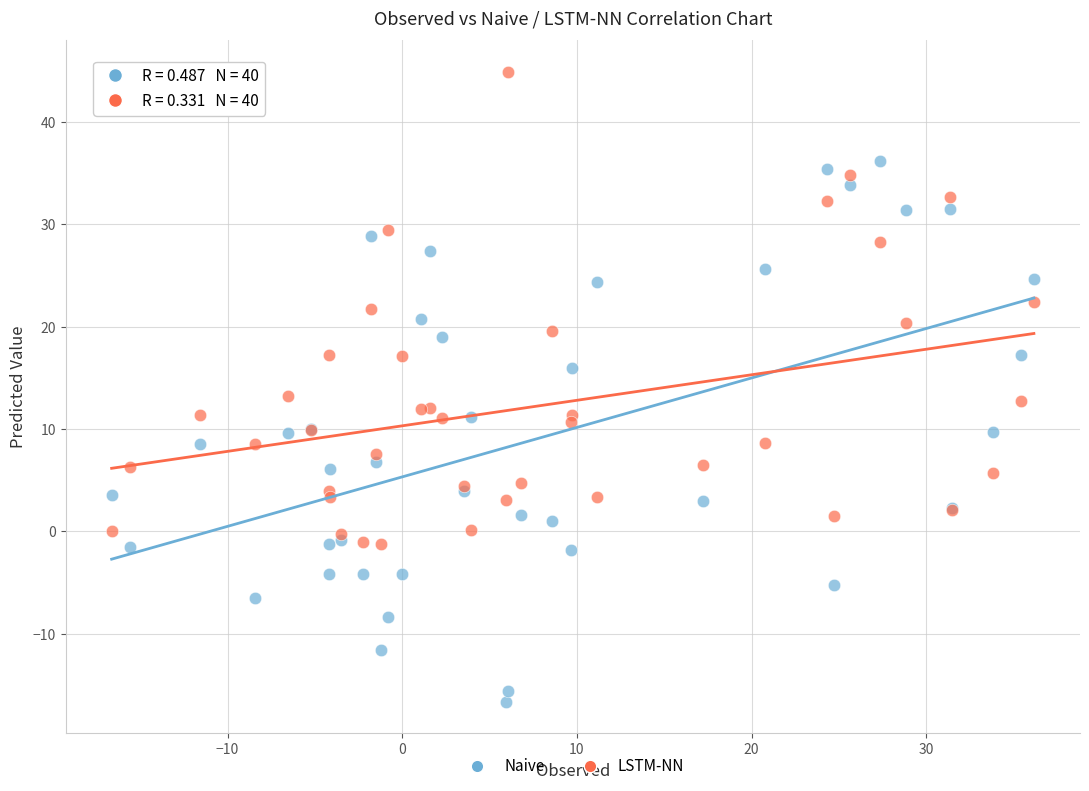

Which series contains the highest Y value?

LSTM-NN